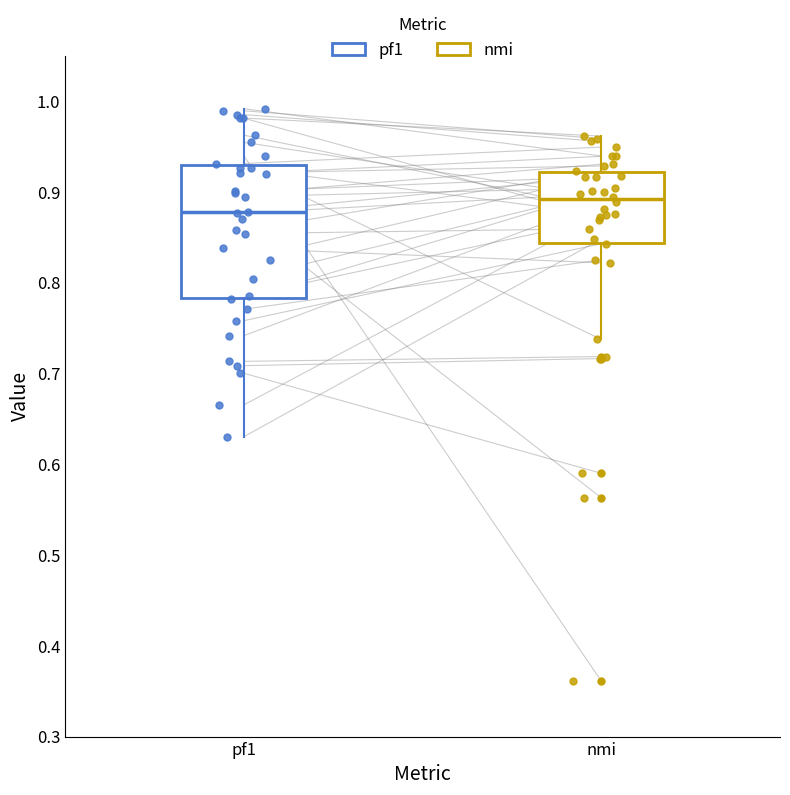

Which box's median line is the lowest?

pf1